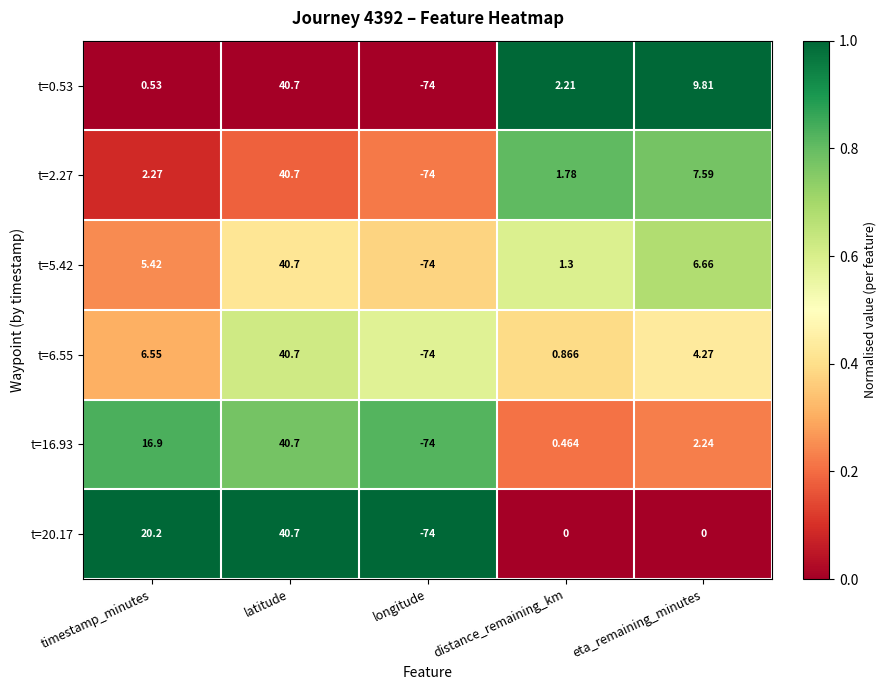

Which category has the lowest value in the t=2.27 series?

longitude